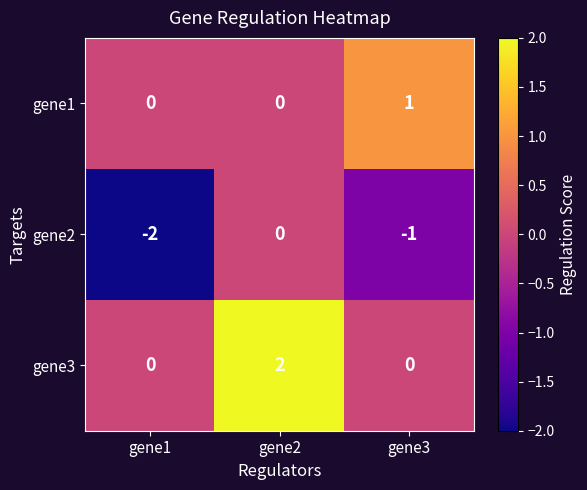

Which series has the largest total across all categories?

gene3